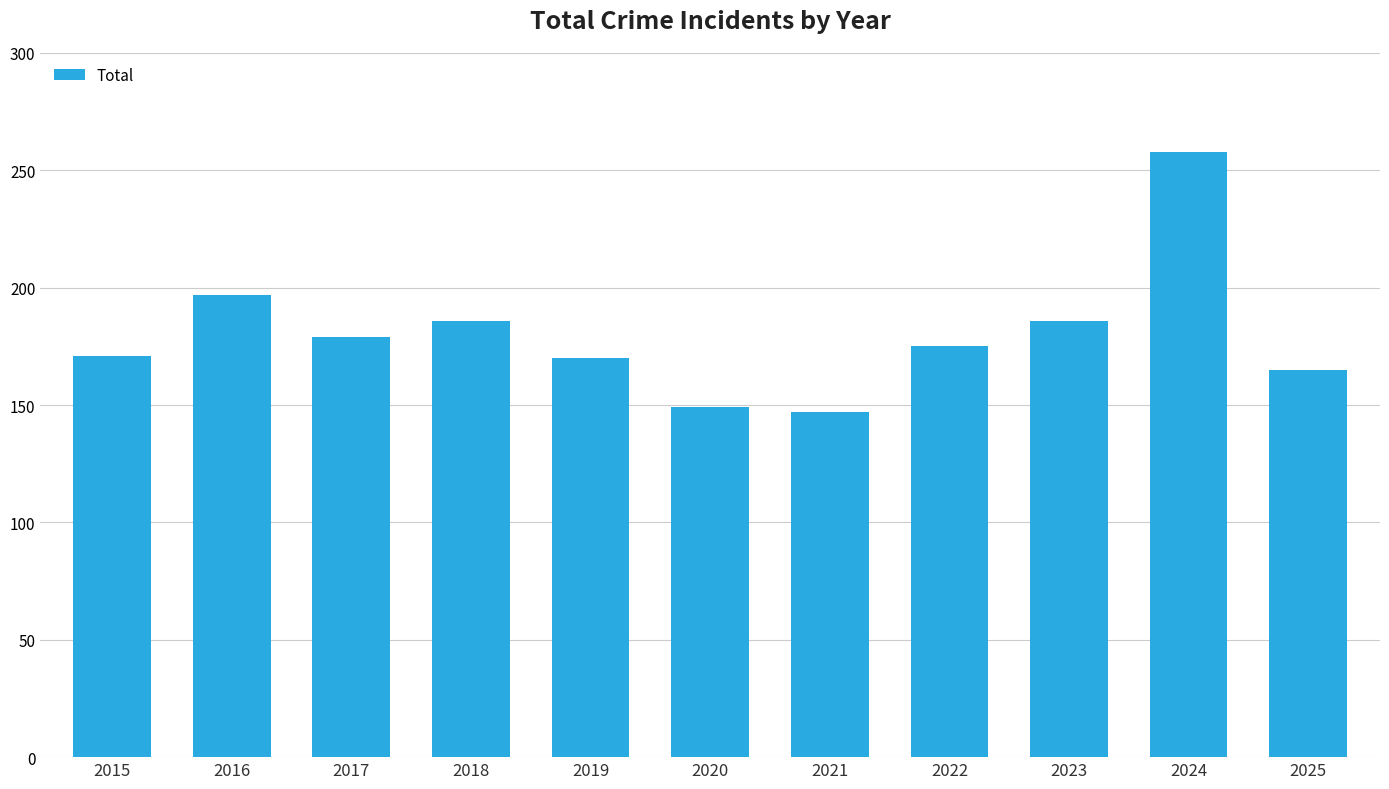

The chart shows a value of 179 at 2017. True or false?

True